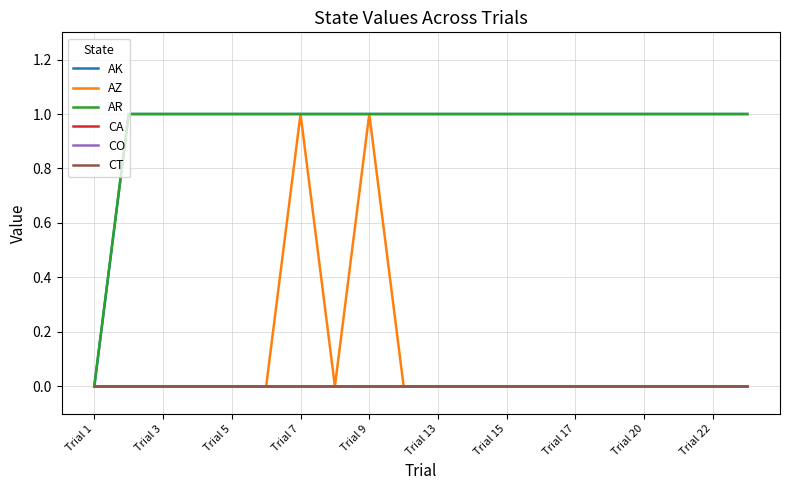

Does the chart display data point markers on the line(s)?

No